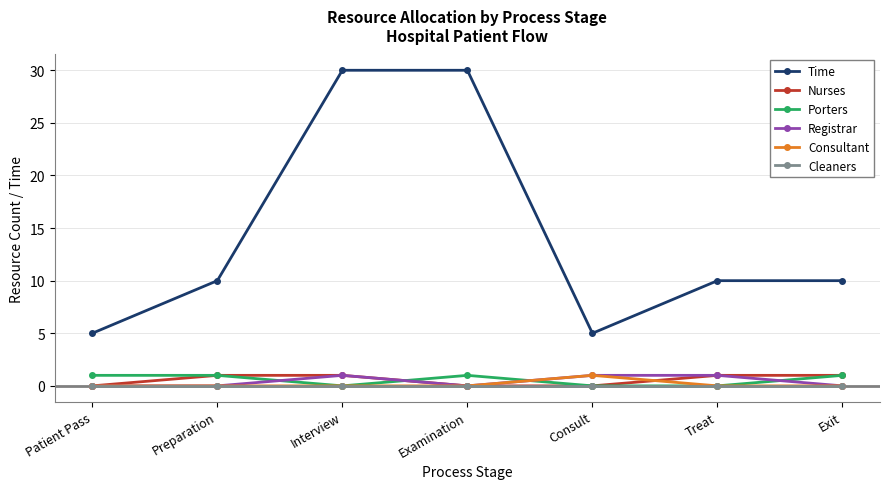

Does the chart display data point markers on the line(s)?

Yes